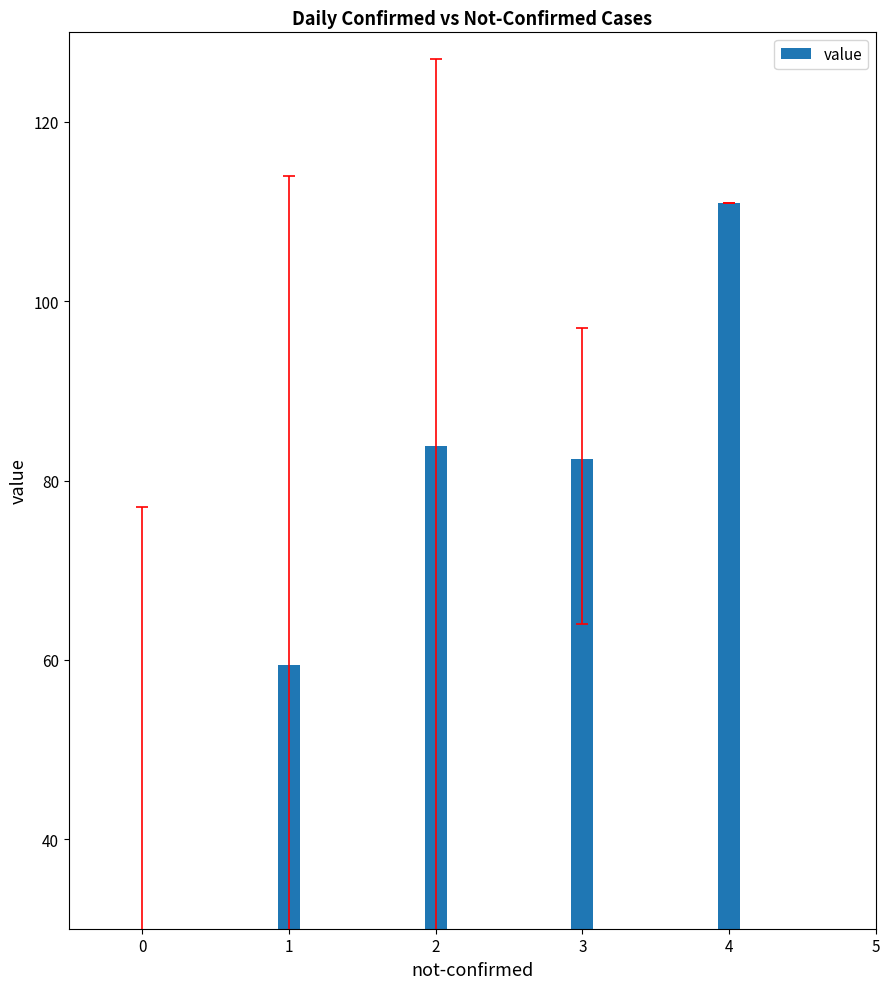

What is the sum of the values at 1 and 0?

76.3